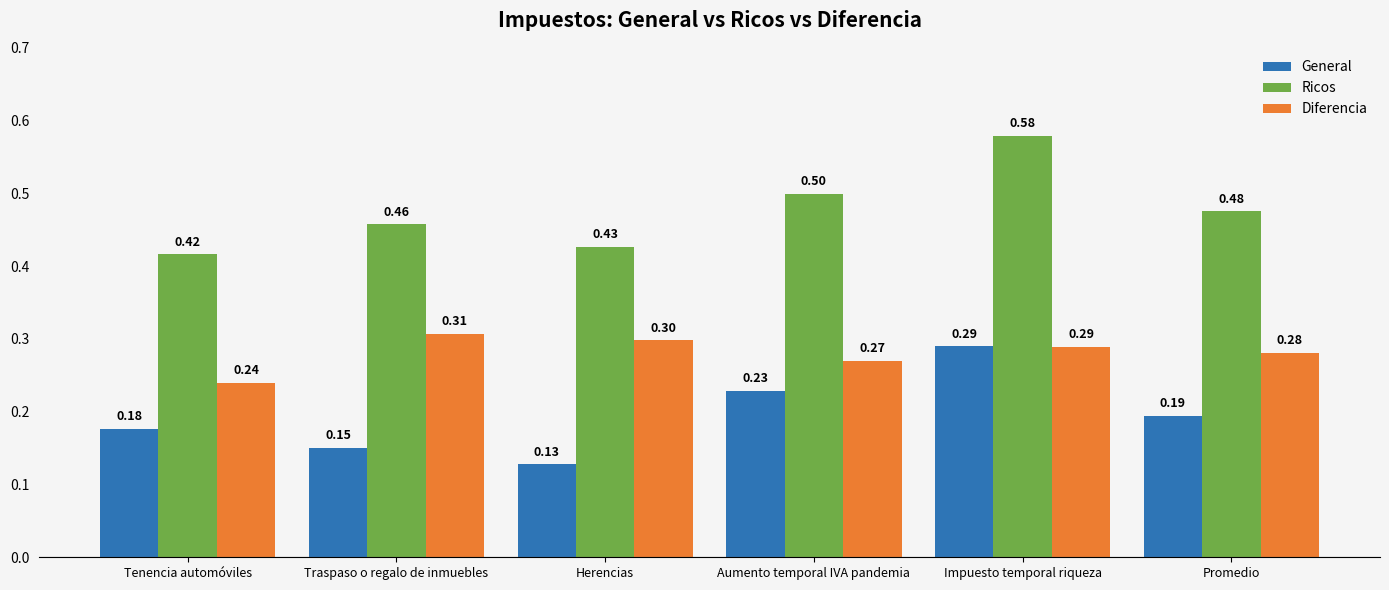

How many groups of bars are there?

6